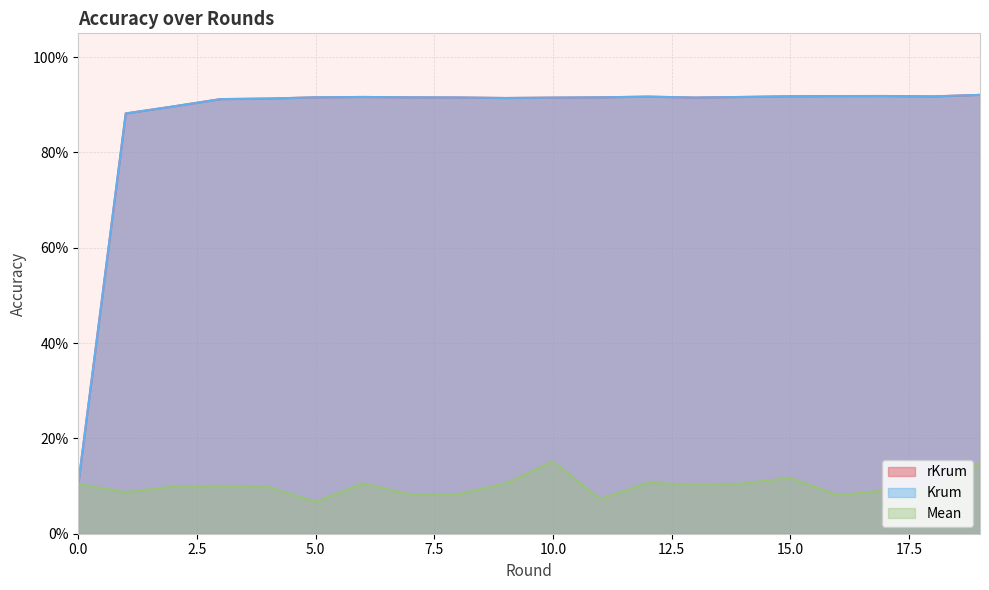

Reading right to left, transcribe all the data shown in this chart.

rKrum: 0.9	0.9	0.9	0.9	0.9	0.9	0.9	0.9	0.9	0.9	0.9	0.9	0.9	0.9	0.9	0.9	0.9	0.9	0.9	0.1
Krum: 0.9	0.9	0.9	0.9	0.9	0.9	0.9	0.9	0.9	0.9	0.9	0.9	0.9	0.9	0.9	0.9	0.9	0.9	0.9	0.1
Mean: 0.1	0.1	0.1	0.1	0.1	0.1	0.1	0.1	0.1	0.2	0.1	0.1	0.1	0.1	0.1	0.1	0.1	0.1	0.1	0.1